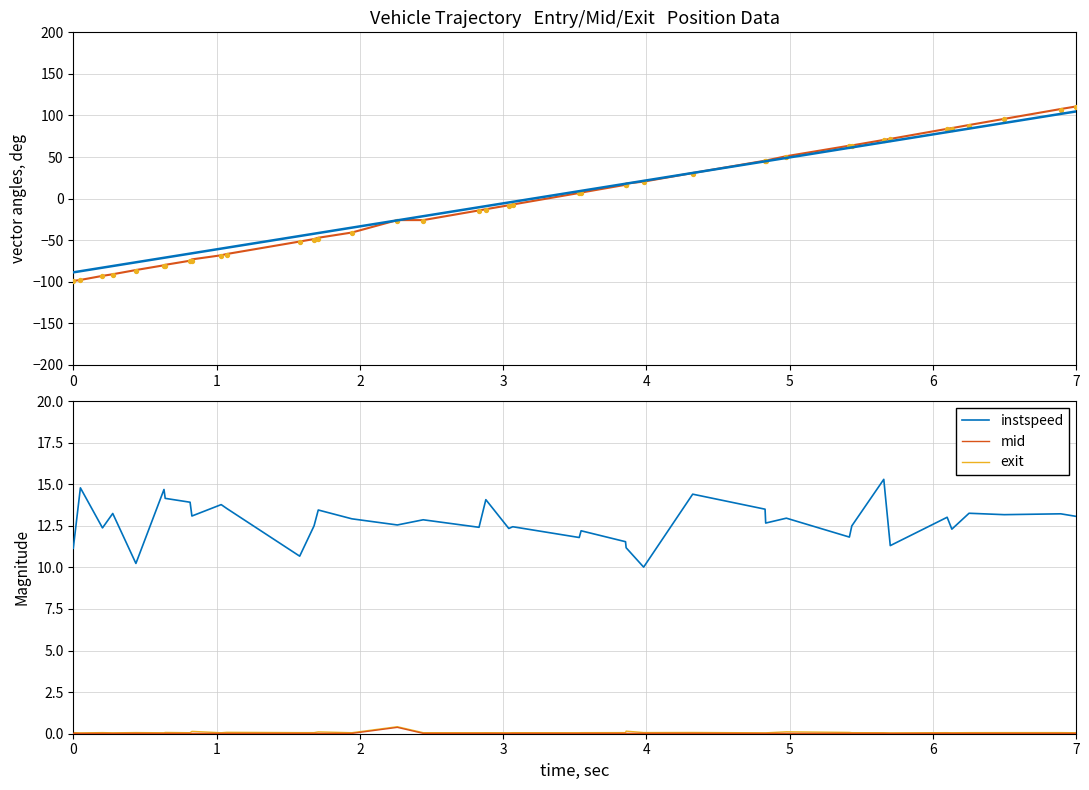

At which category is the sum across all series the highest?

7